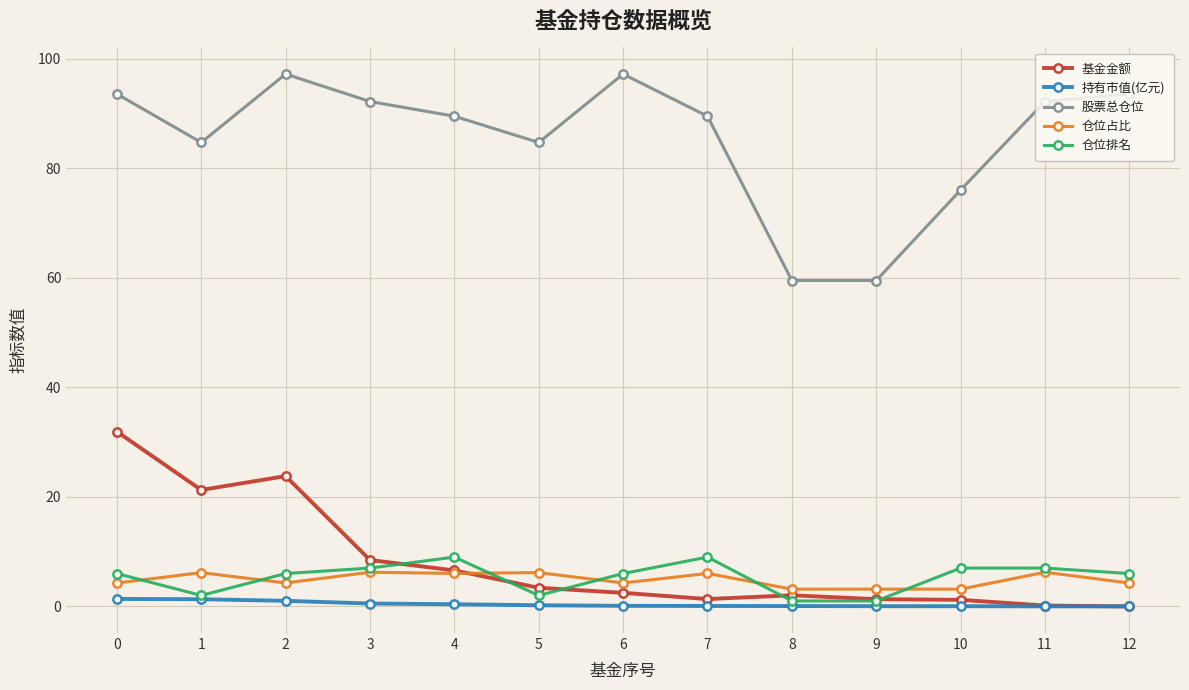

Which series has the largest range (max minus min)?

股票总仓位